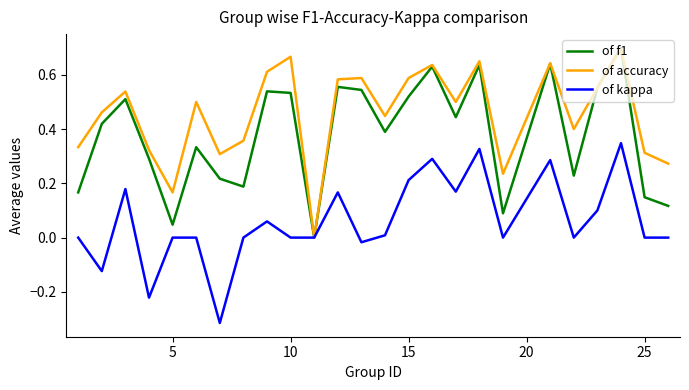

How many lines are shown in the chart?

3